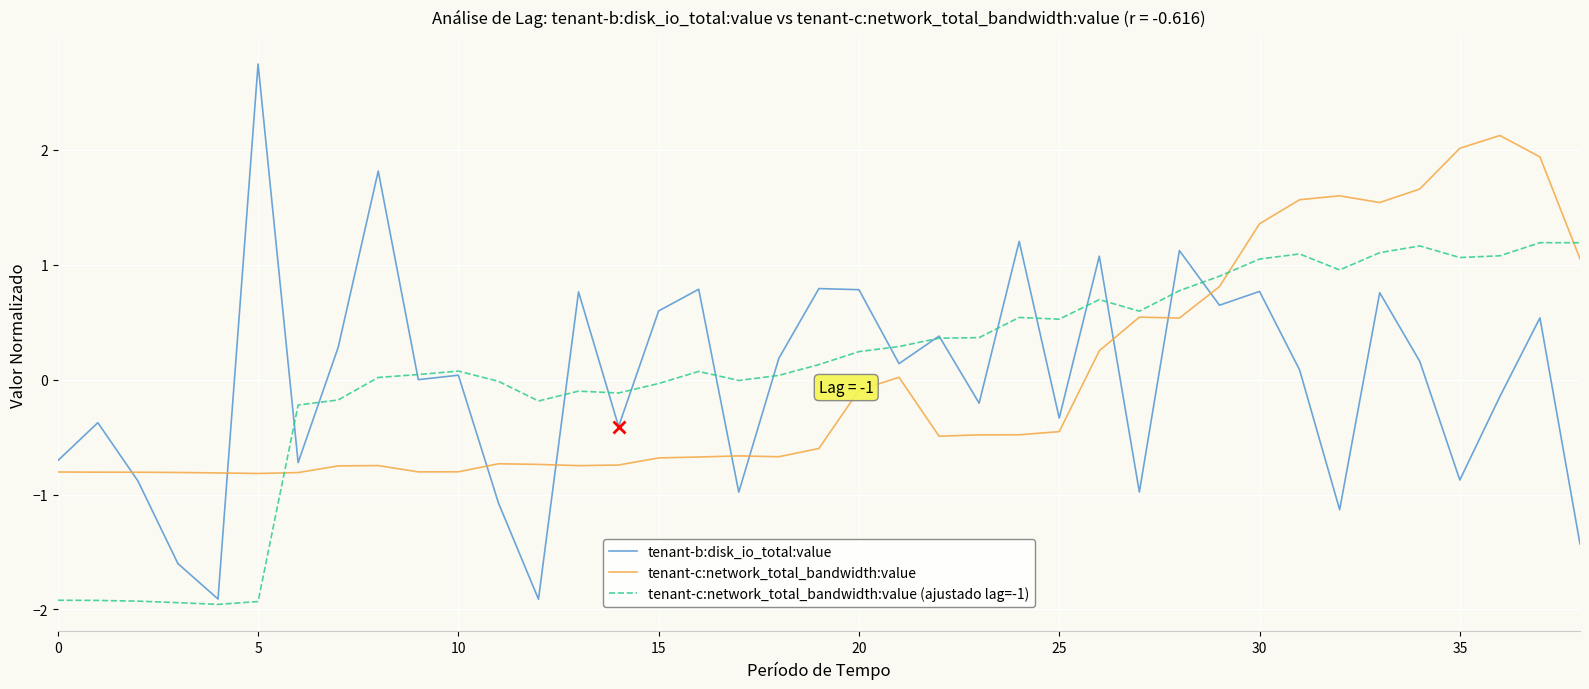

List the series in order of their peak value, lowest first.

tenant-c:network_total_bandwidth:value (ajustado lag=-1), tenant-c:network_total_bandwidth:value, tenant-b:disk_io_total:value